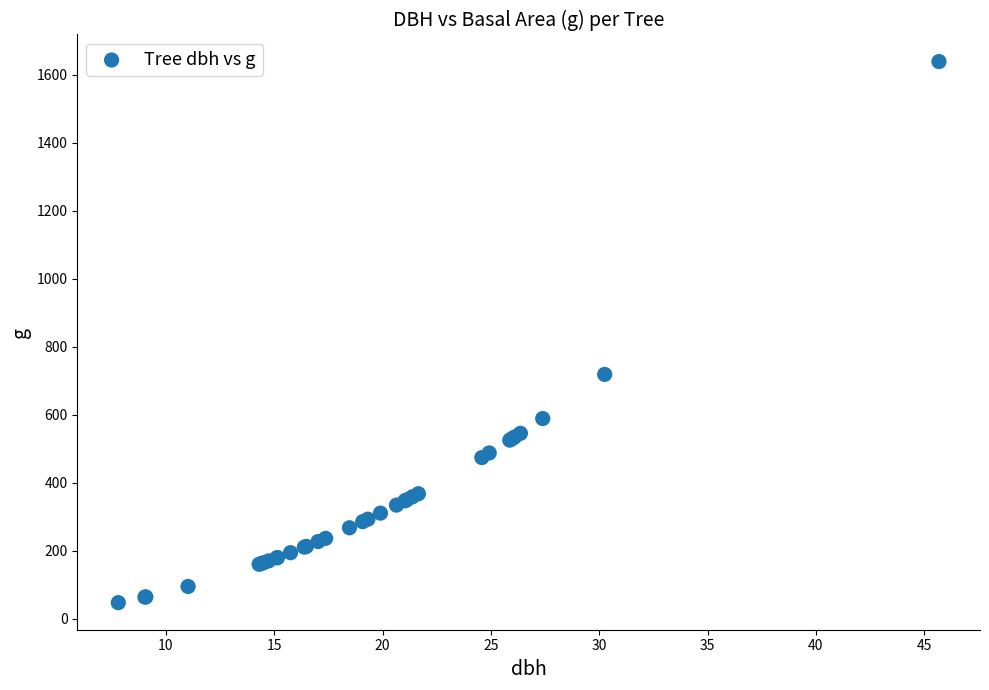

What Y value in the scatter plot is closest to 843?

718.9